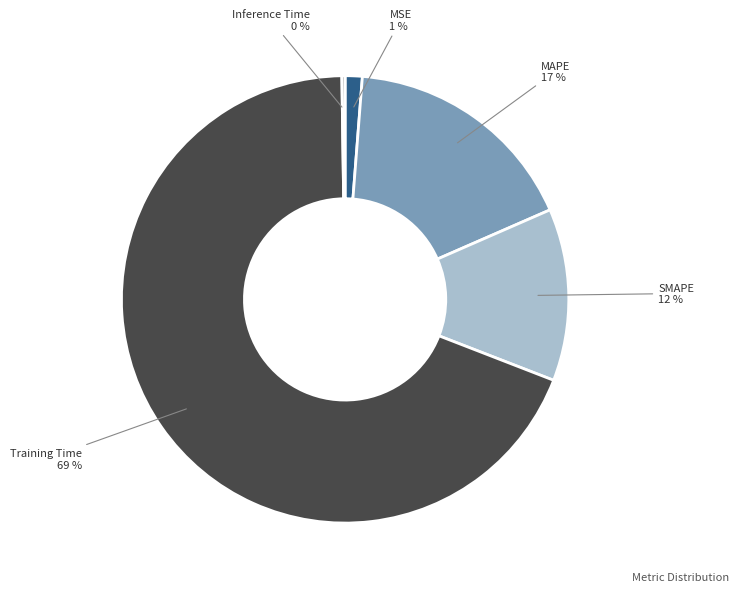

To the nearest percent, what percentage of the pie is MAPE?

17%